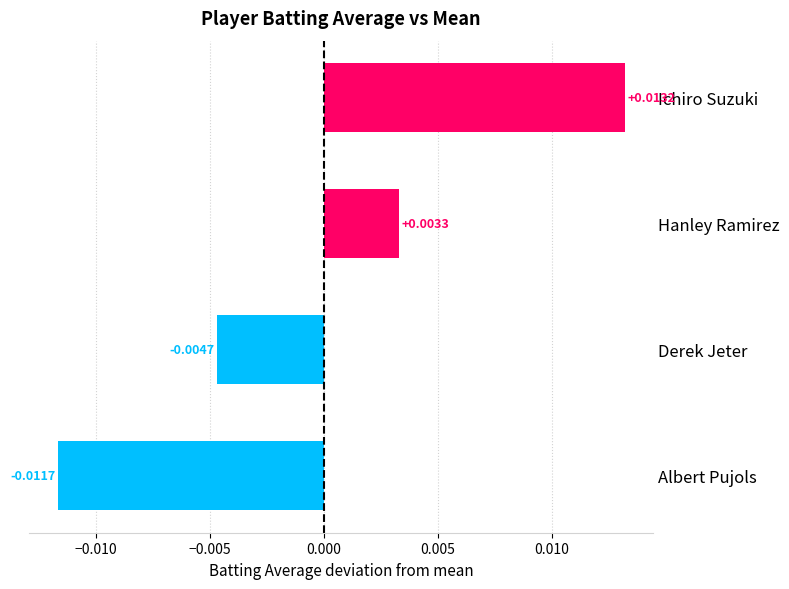

Rank the categories by value from highest to lowest.

Ichiro Suzuki, Hanley Ramirez, Derek Jeter, Albert Pujols